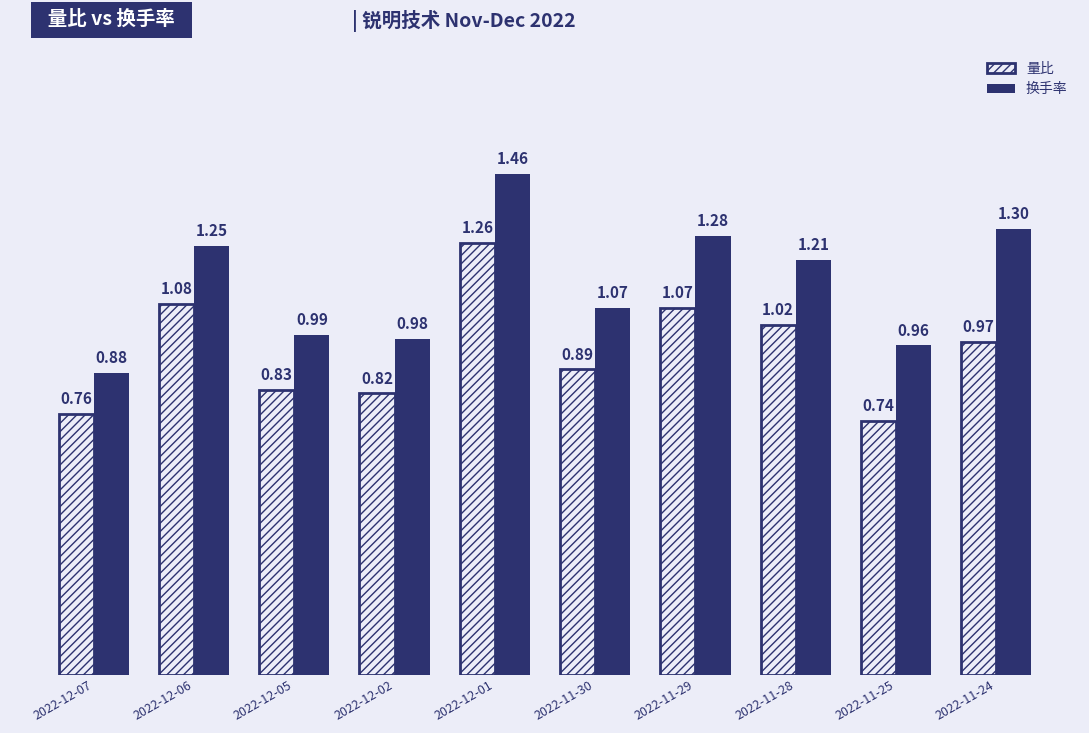

How many bars are there in each group?

2